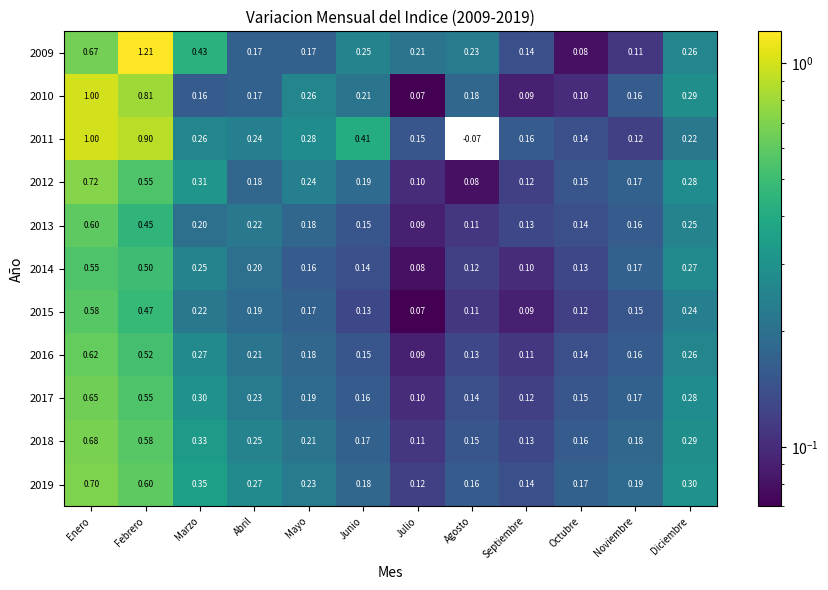

Which category has the lowest value in the 2019 series?

Julio